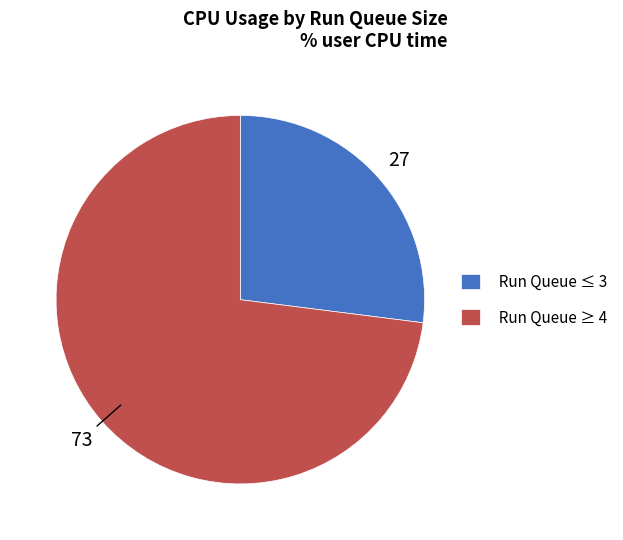

Rank the categories by value from highest to lowest.

Run Queue ≥ 4, Run Queue ≤ 3